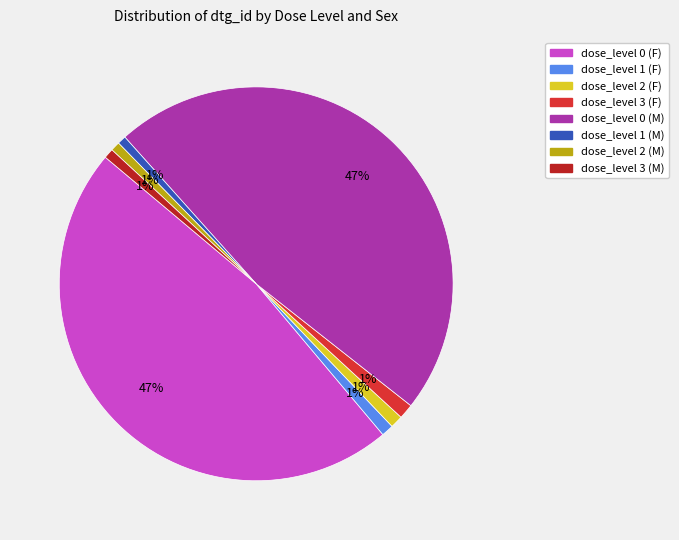

What percentage is the dose_level 0 (F) slice, to the nearest percent?

47%